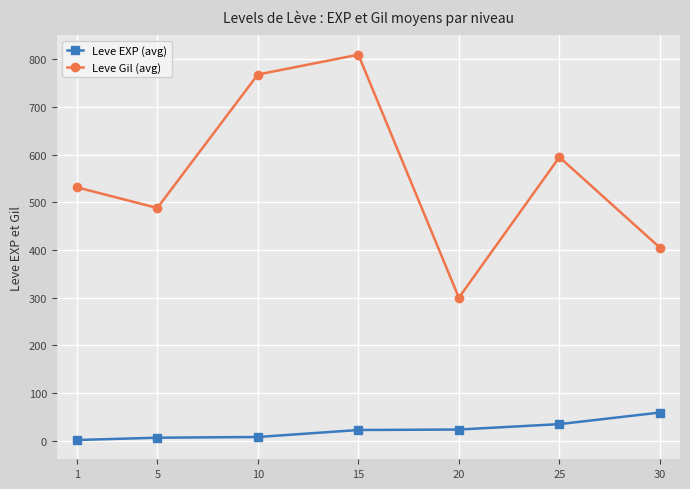

At which label does Leve Gil (avg) first exceed 531?

1